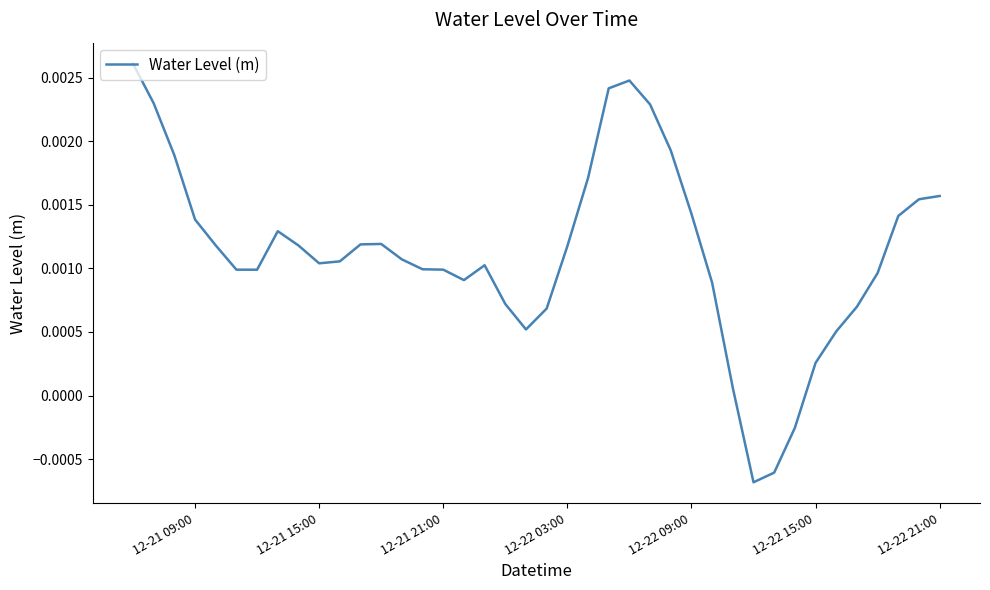

How many categories are shown in the chart?

40